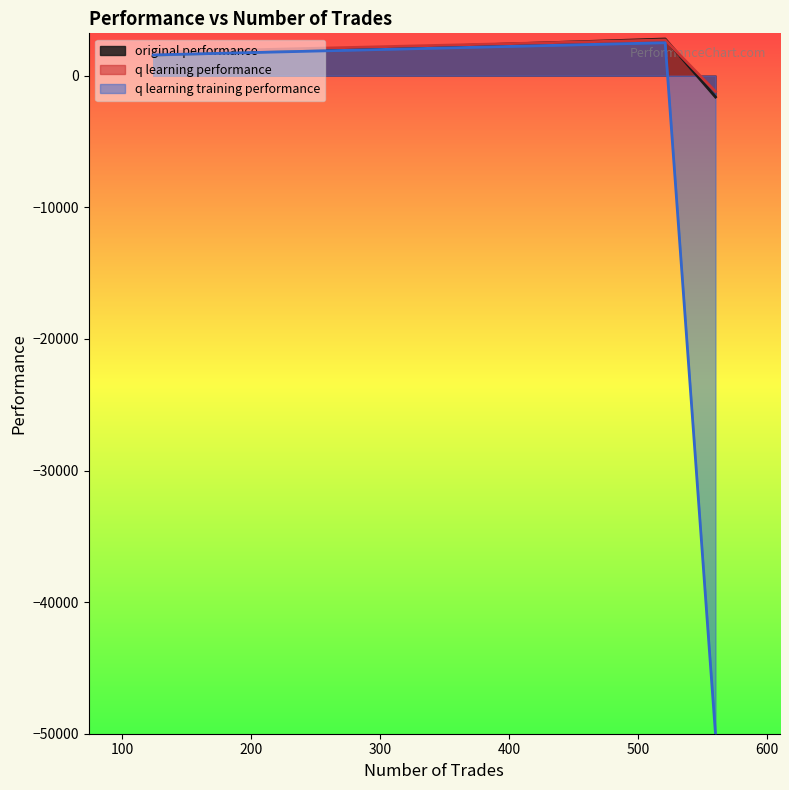

What is the sum of the original performance values at 124 trades and 560 trades?

-74.1